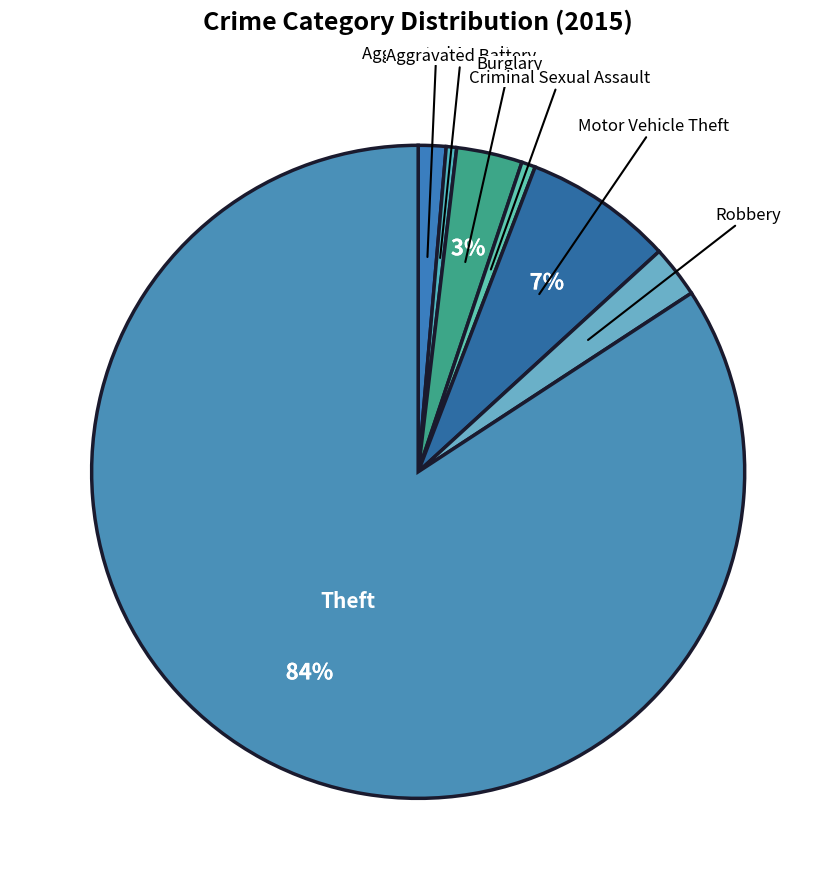

Count the number of slices in the pie.

7